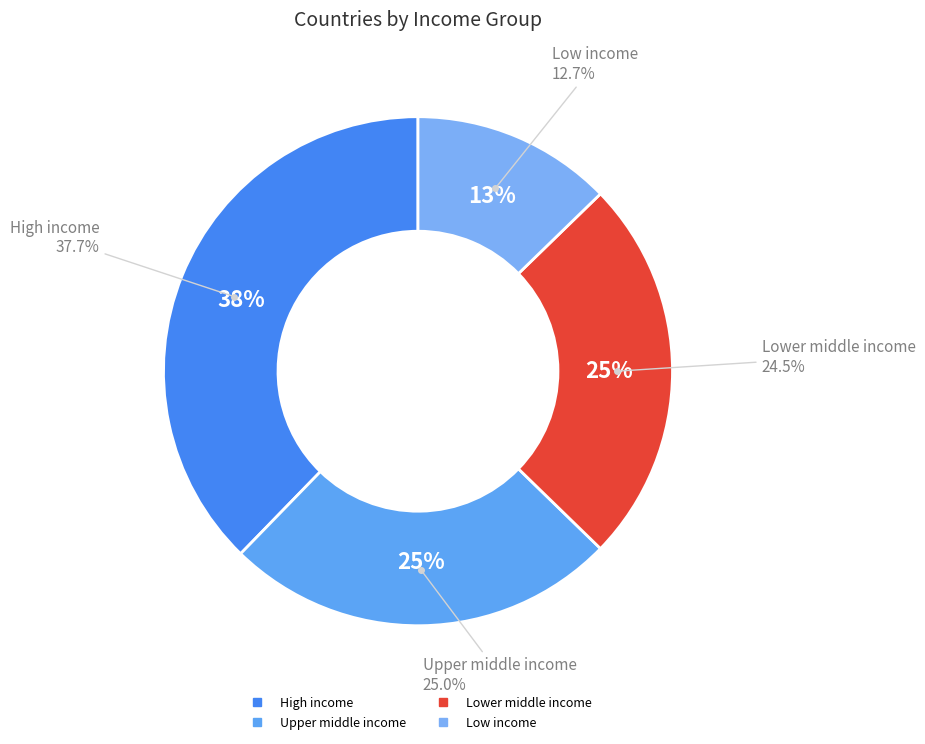

True or false: Lower middle income accounts for 25% of the total.

True